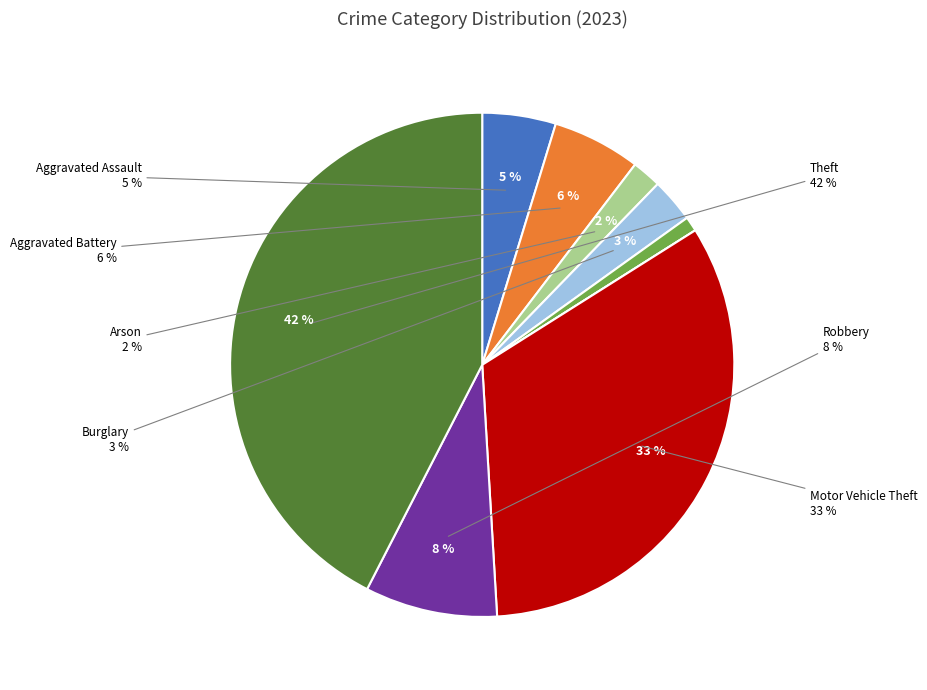

How many slices are in this pie chart?

9